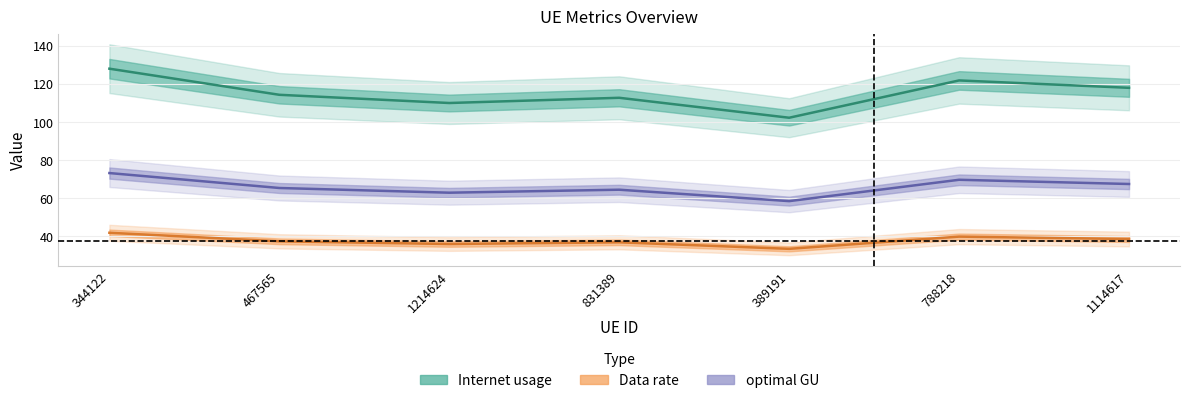

True or false: optimal GU has a value of 73.3 at 344122.

True